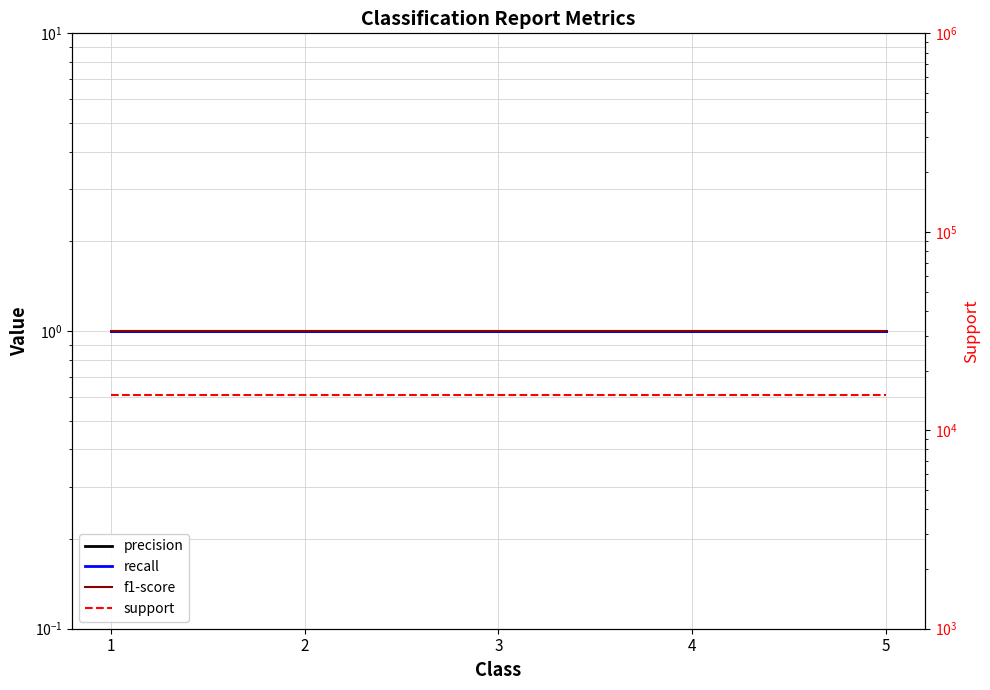

How many lines are shown in the chart?

4